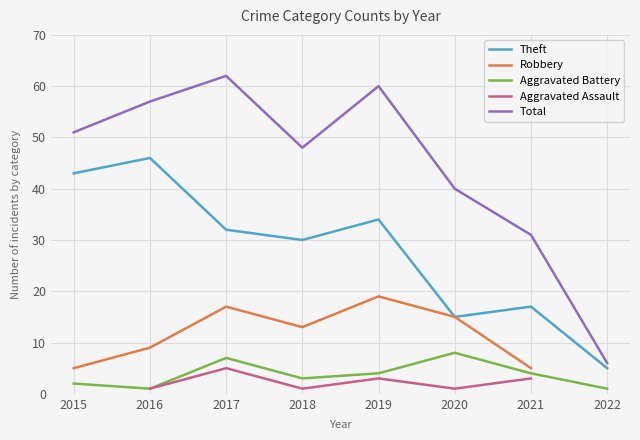

At which category is the sum across all series the highest?

2017